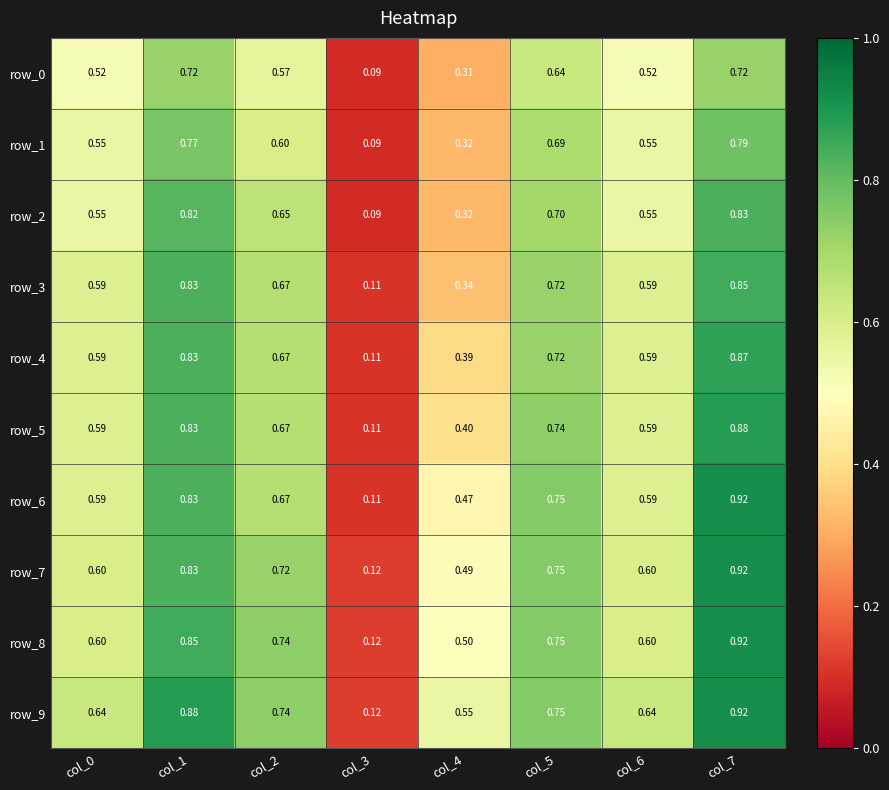

What is the difference between the maximum and minimum values in the row_1 series?

0.7